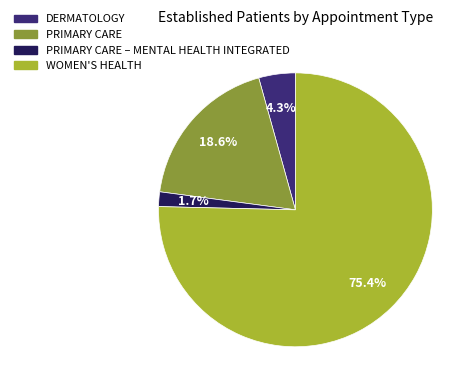

Is there a majority slice in this chart?

Yes